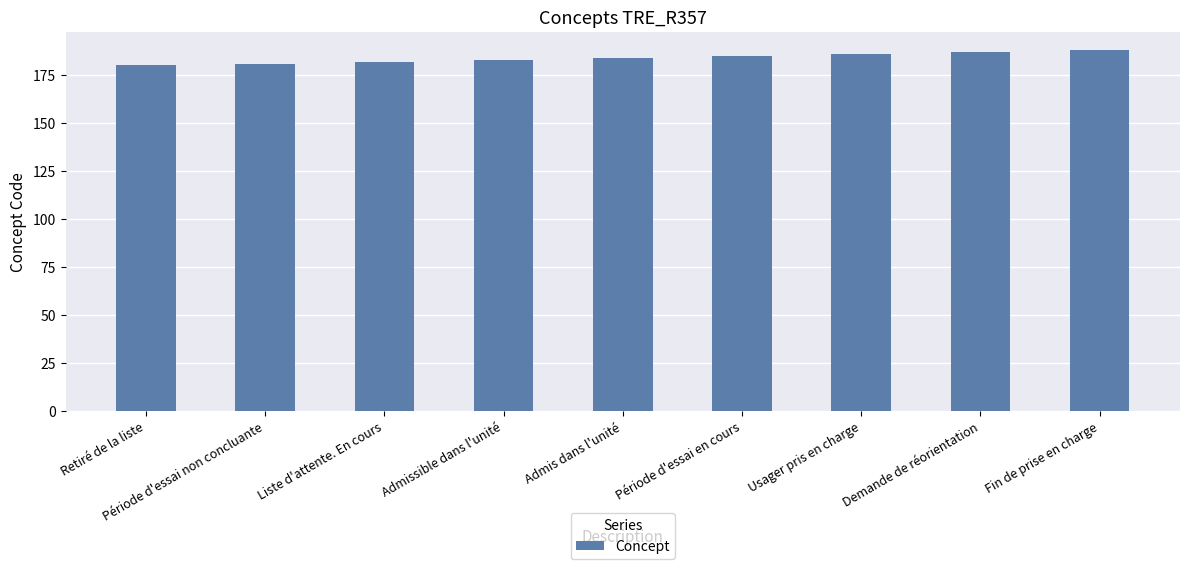

What is the maximum value shown in the chart?

188